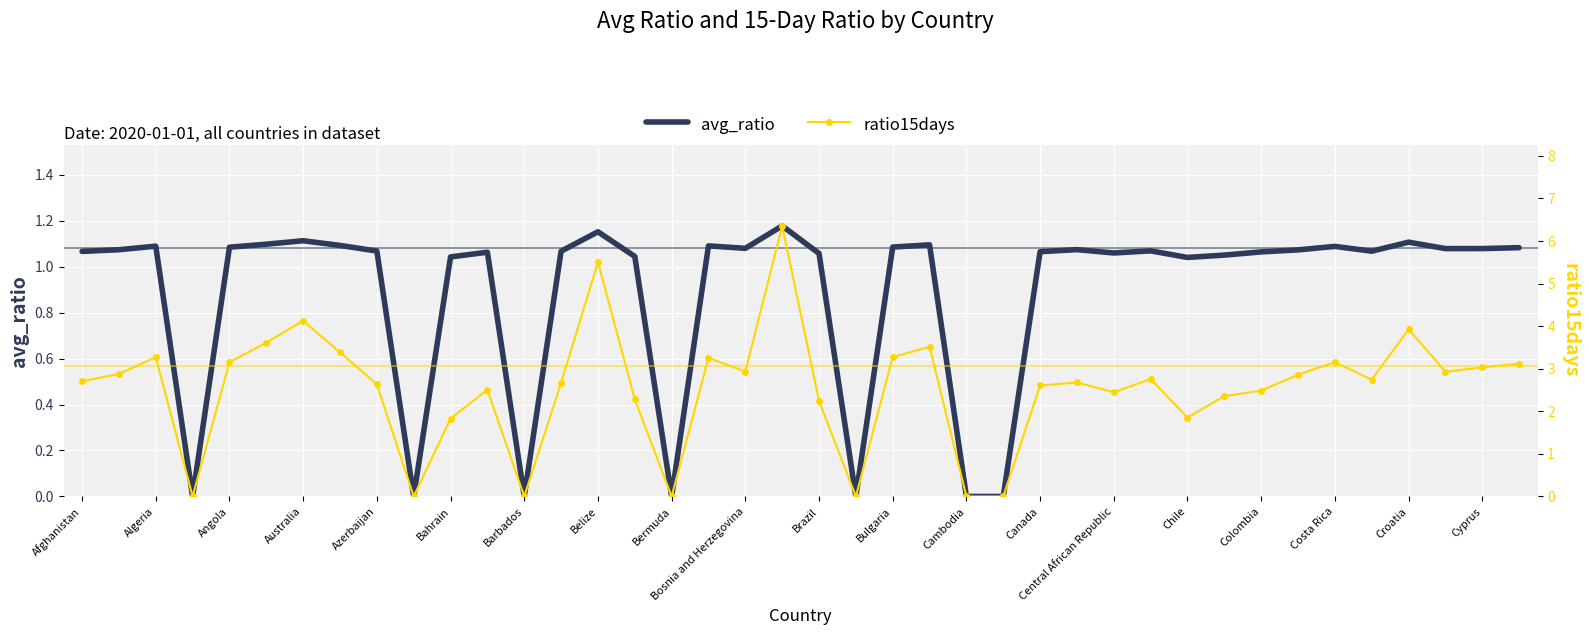

Which series has the largest total across all categories?

ratio15days